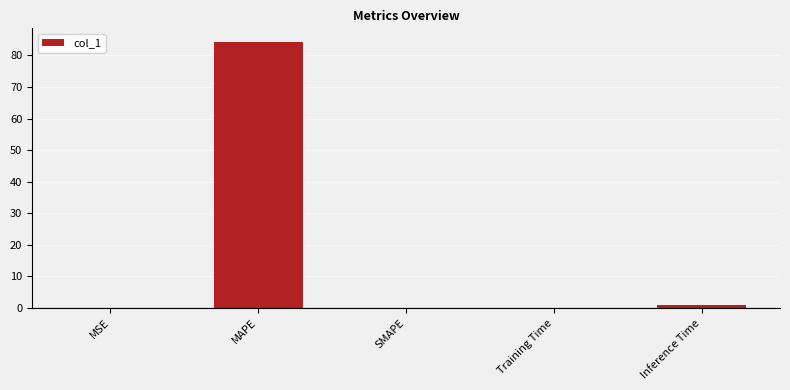

True or false: the data shows 26.0 at SMAPE.

False